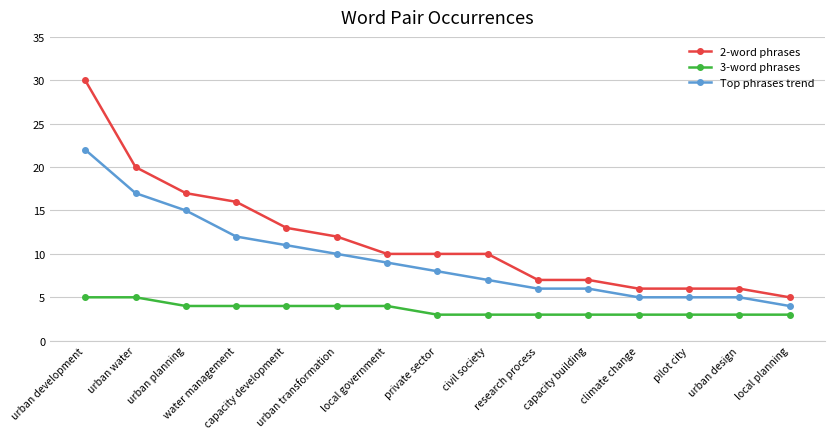

How many distinct data groups are displayed?

3